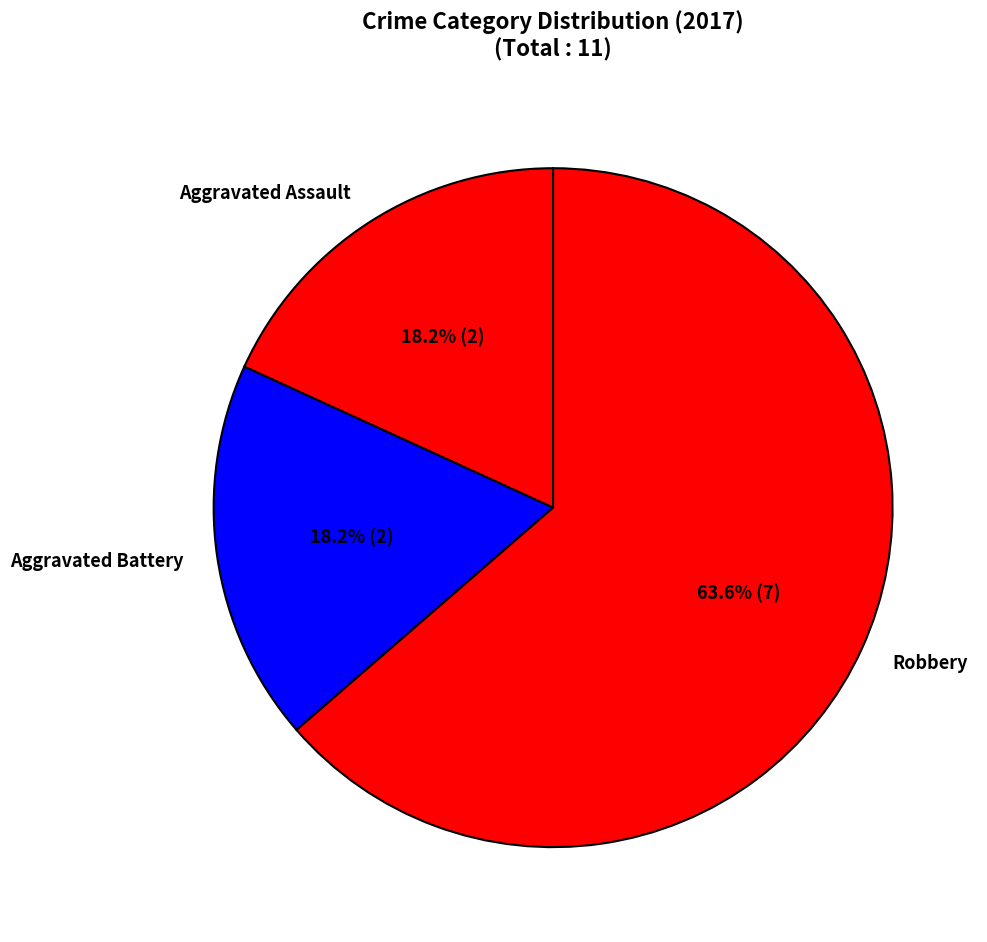

What percentage is the Aggravated Assault slice, to the nearest percent?

18%